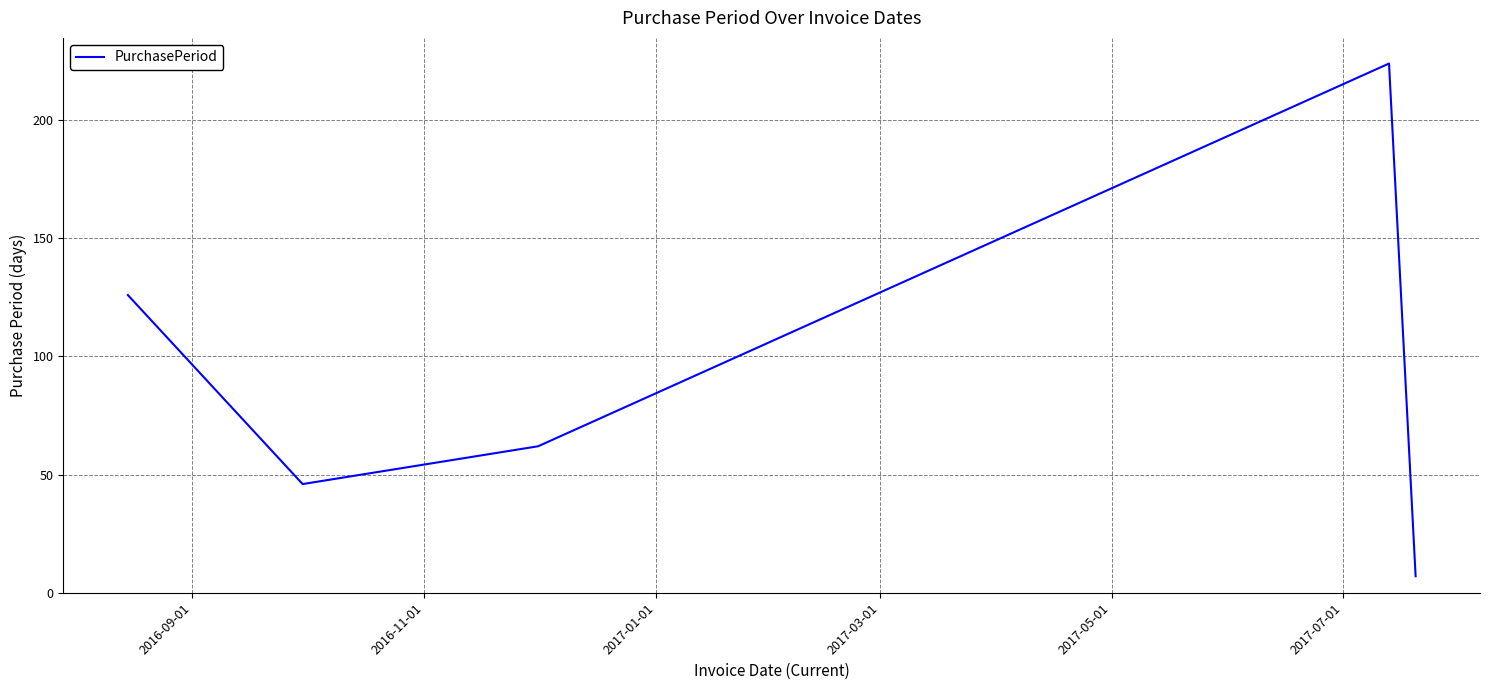

What is the smallest value displayed?

7